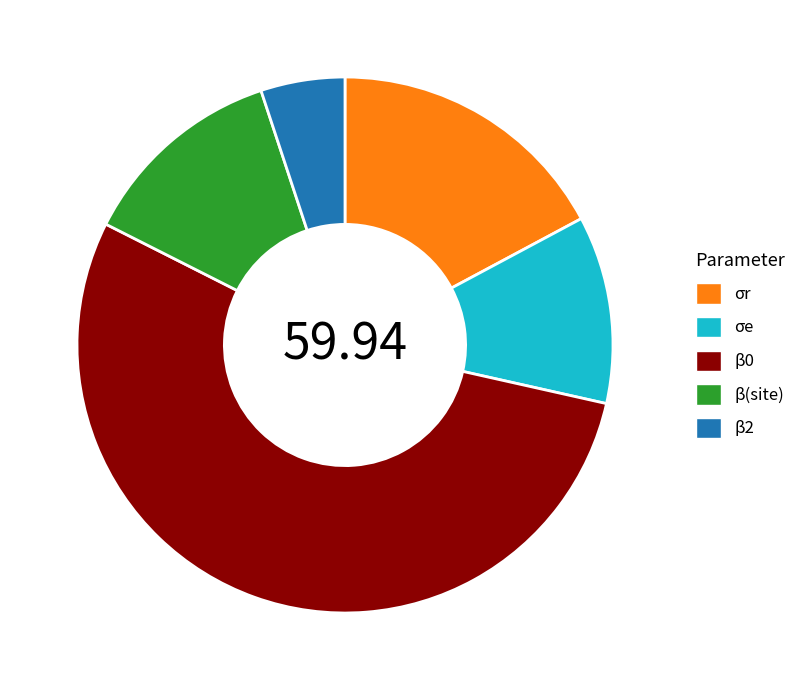

Do β0 and σe together represent more than half of the pie?

Yes